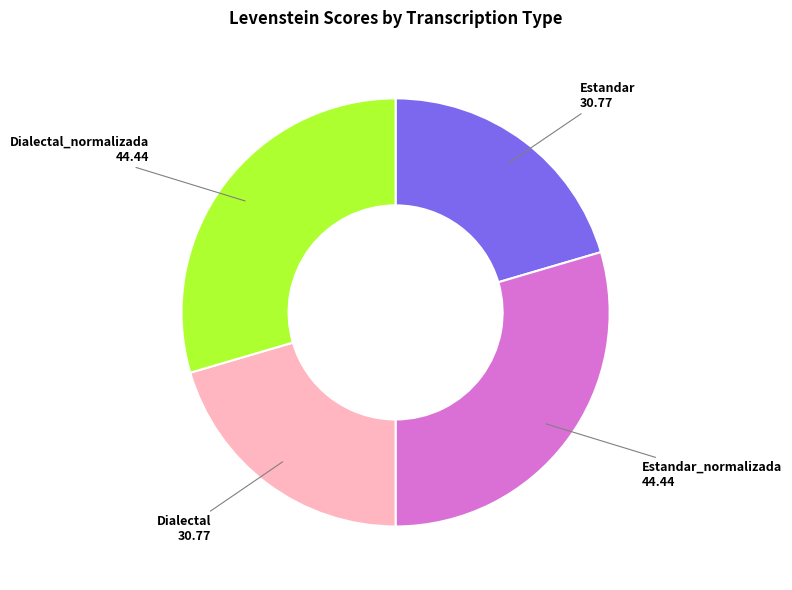

What is the ratio of the value at Dialectal to the value at Dialectal_normalizada?

0.7